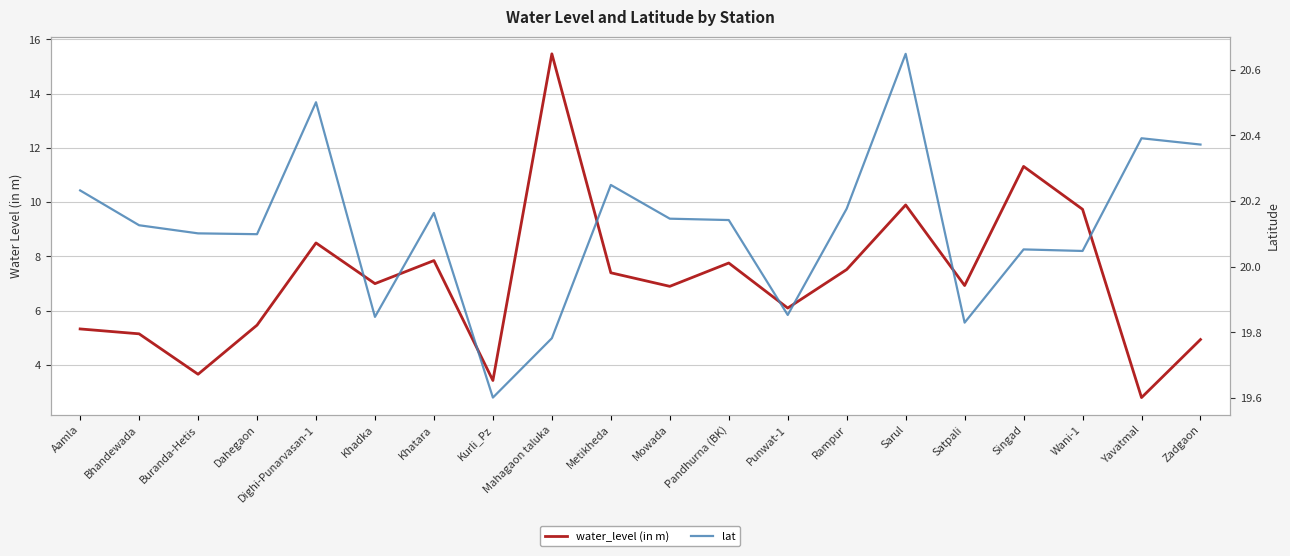

At which label does water_level (in m) reach its peak?

Mahagaon taluka